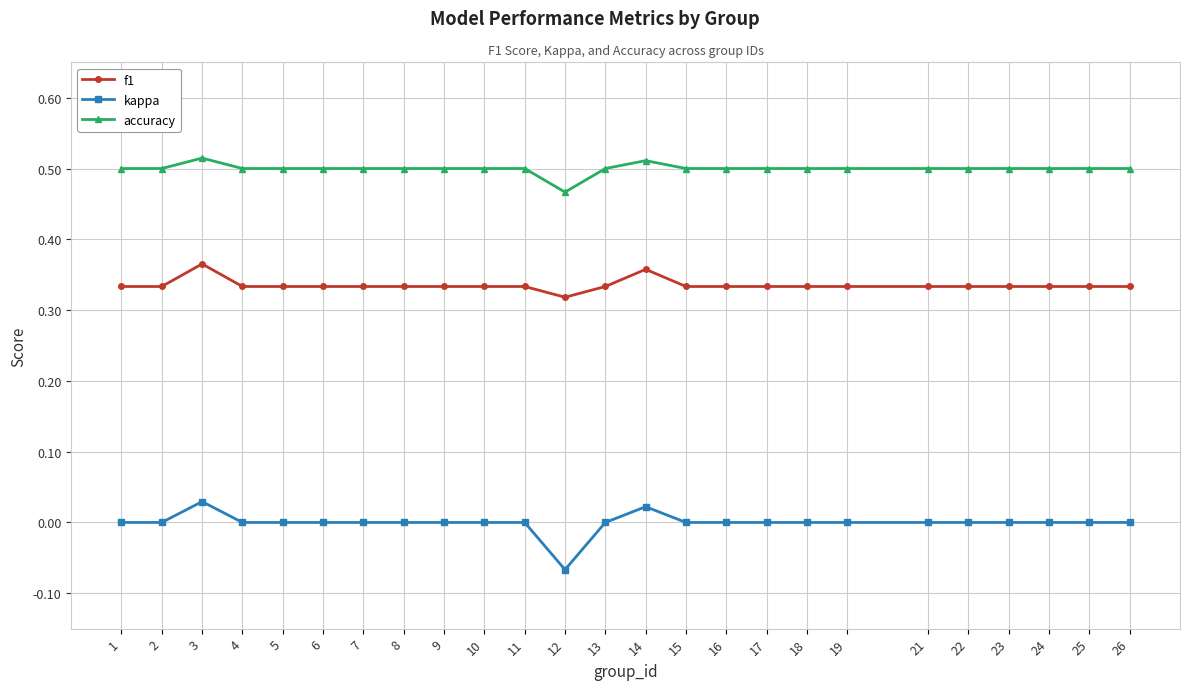

What is the sum of all accuracy values?

12.5